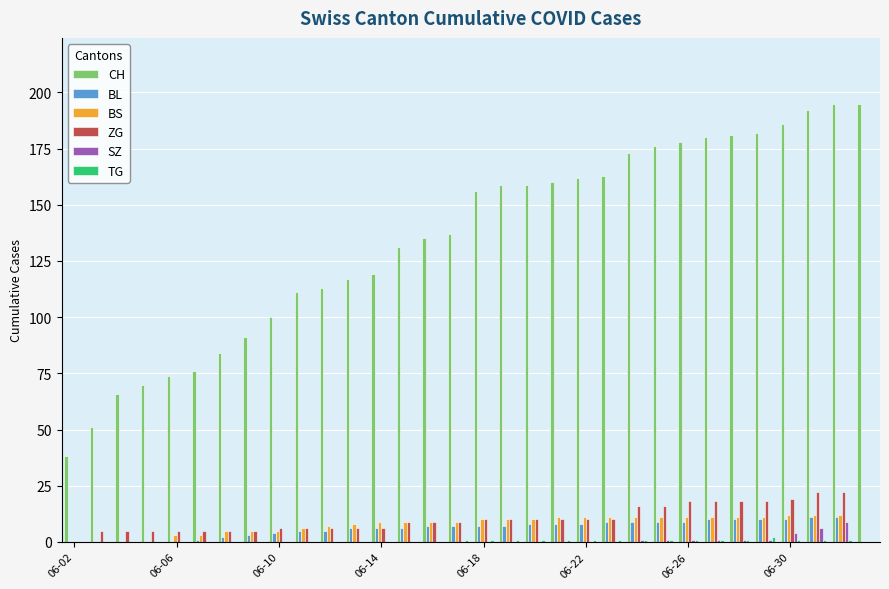

Which series has the largest total across all categories?

CH